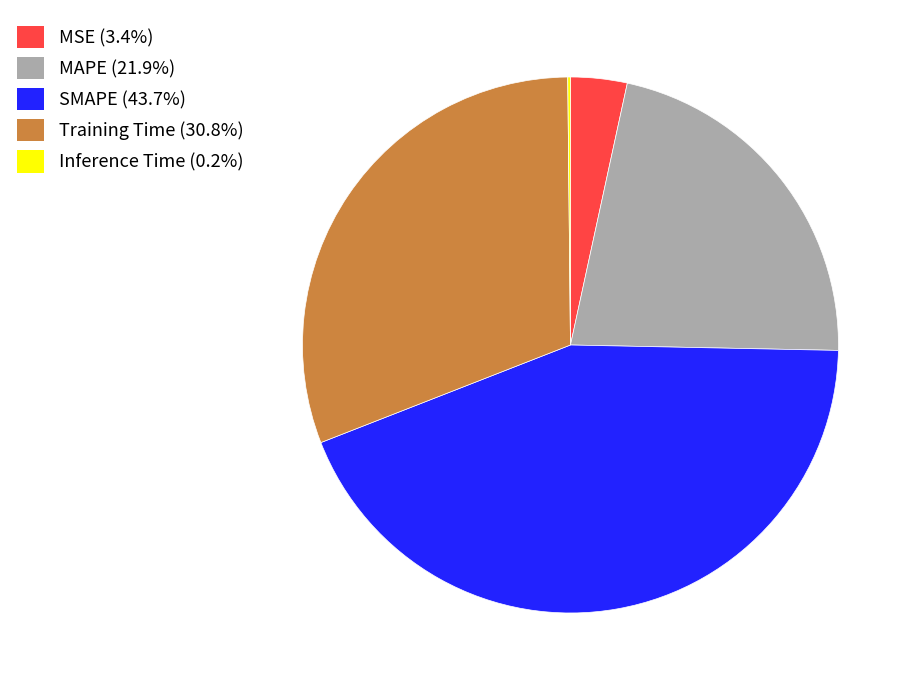

Is the sum of SMAPE and MAPE greater than half?

Yes